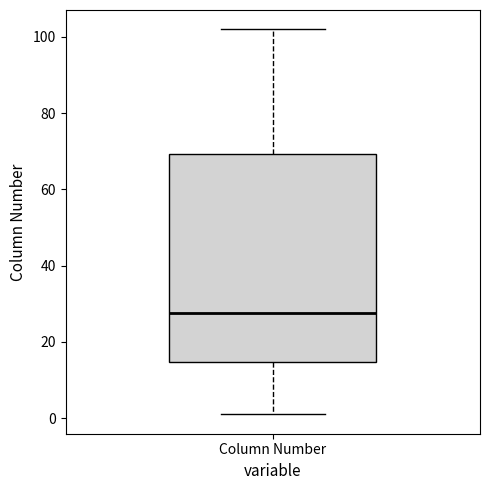

Transcribe this box plot: give where the median line is, the range the box spans, and where the two whiskers end, as read against the y-axis. The values are not printed on the chart, so give them approximately, as read against the axis.

median 28, box 14 to 70, whiskers 2 to 102